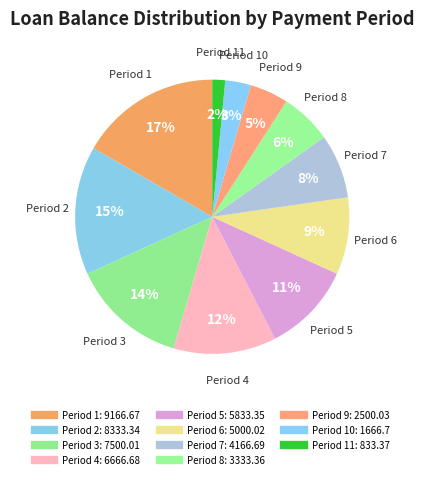

How many slices are in this pie chart?

11